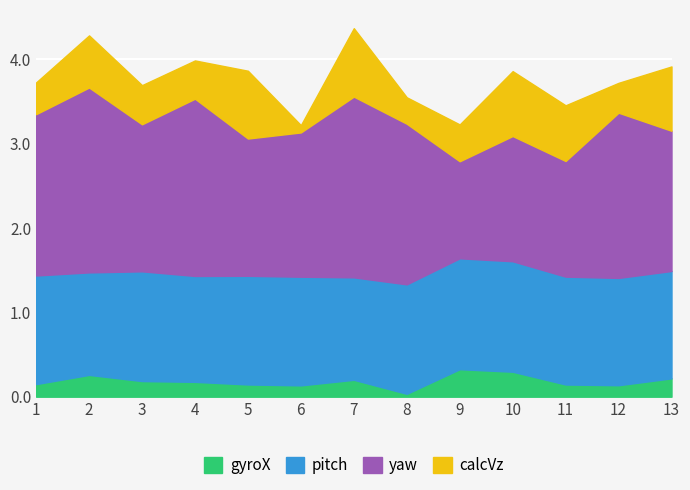

What is the total value across all series at 13?

3.9